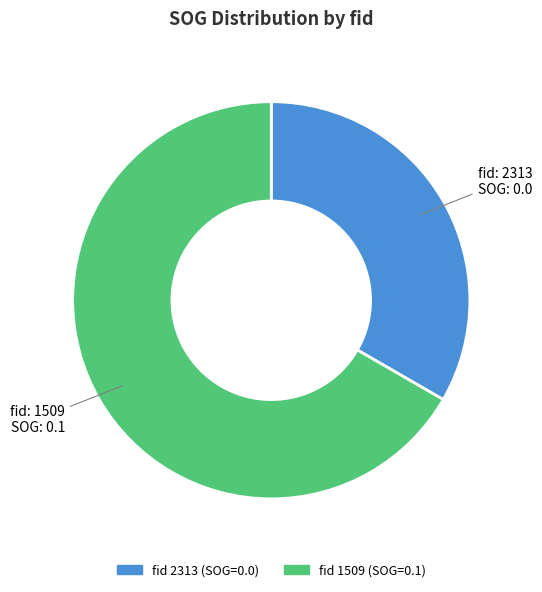

How many slices are in this pie chart?

2